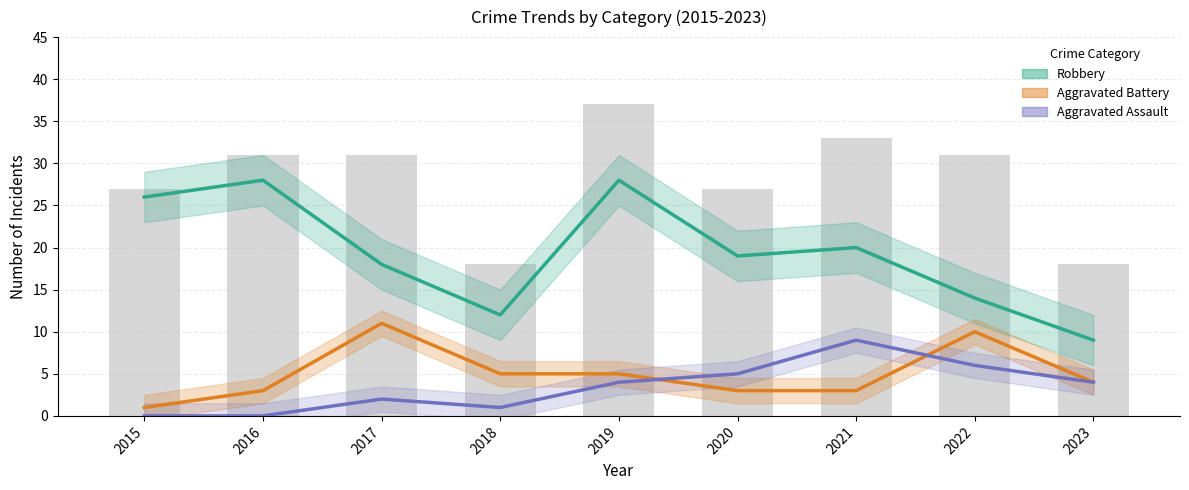

What is the difference between the maximum and minimum values in the Robbery (Estimate) series?

19